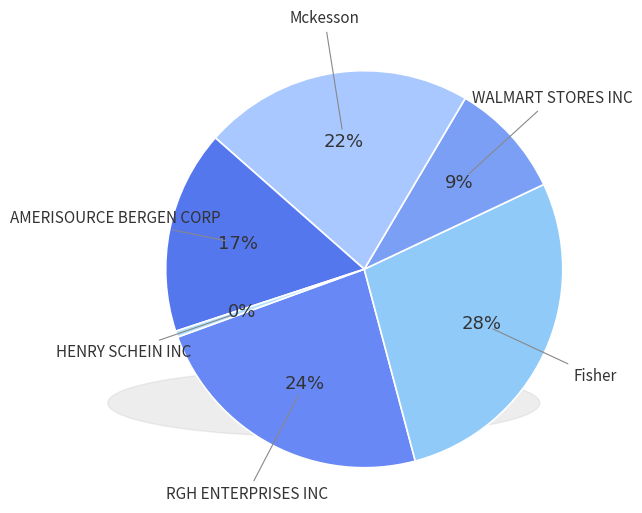

Is there a majority slice in this chart?

No